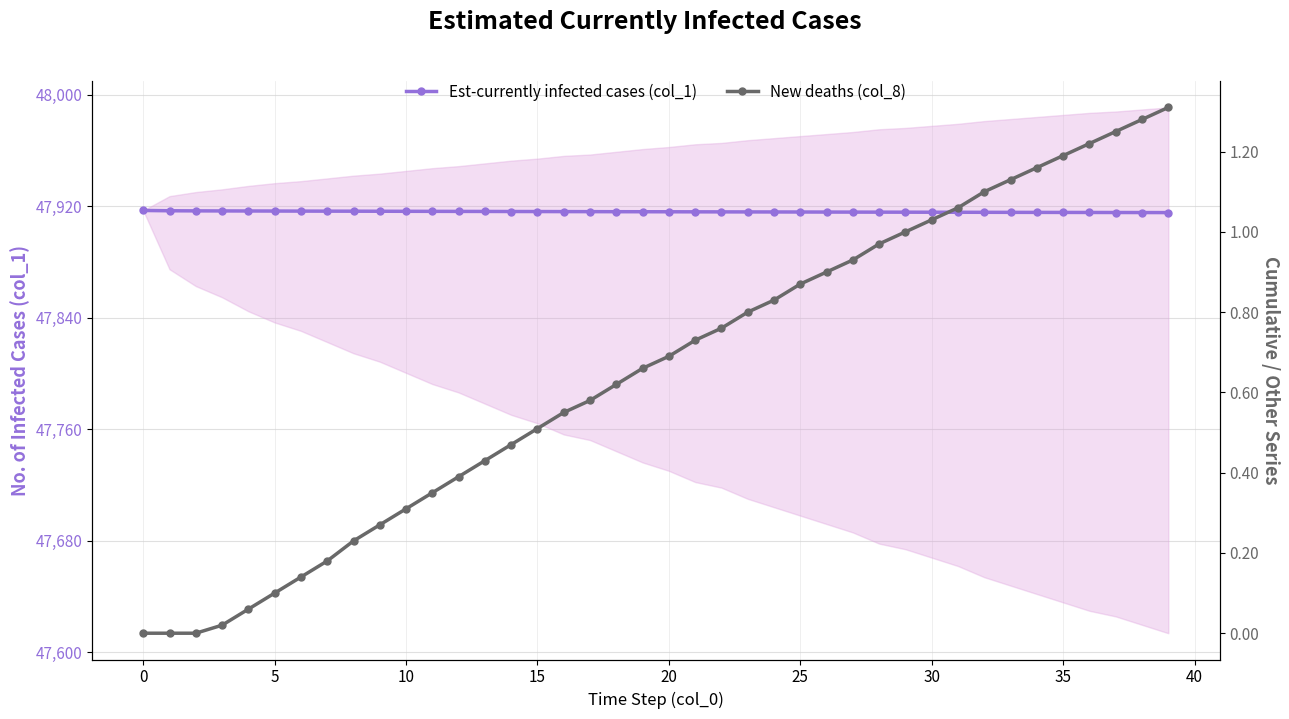

The value of Est-currently infected cases (col_1) at 21 is 47916.0. True or false?

True